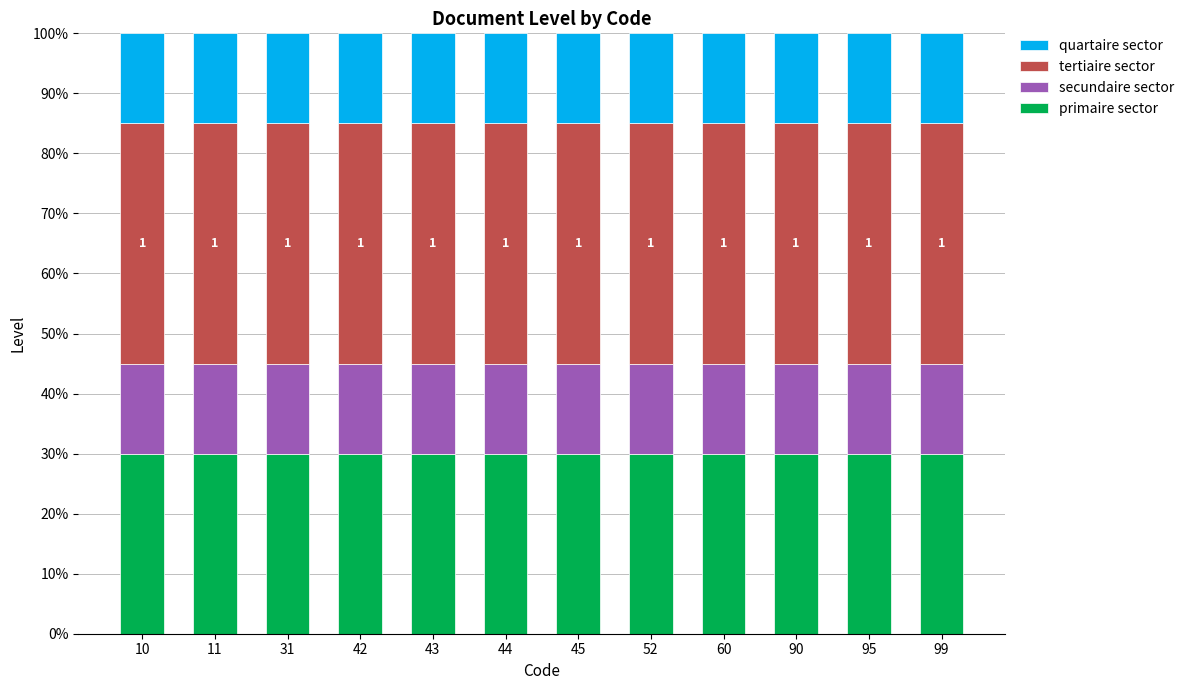

Rank the series at 43 from highest to lowest value.

tertiaire sector, primaire sector, quartaire sector, secundaire sector